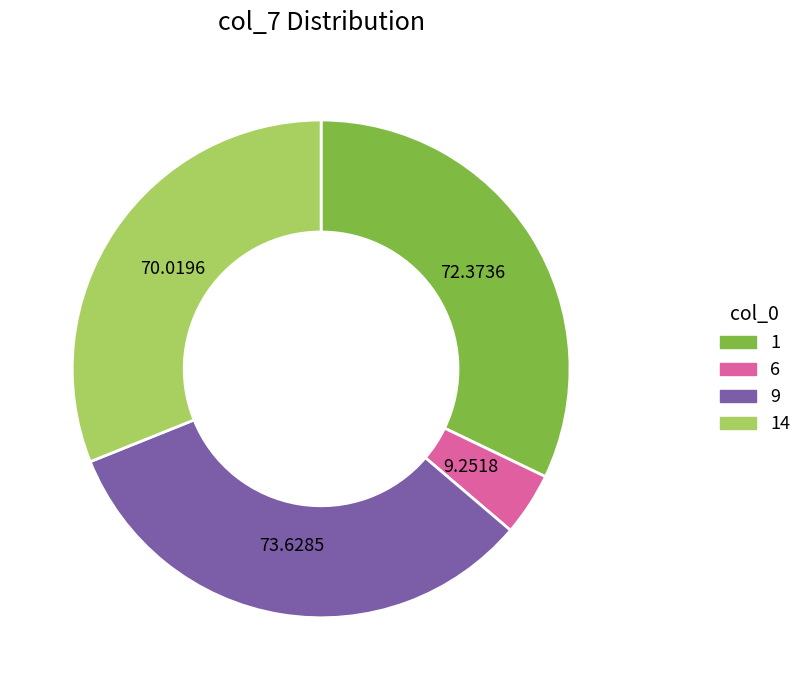

Combined, do 1 and 14 account for over 50%?

Yes